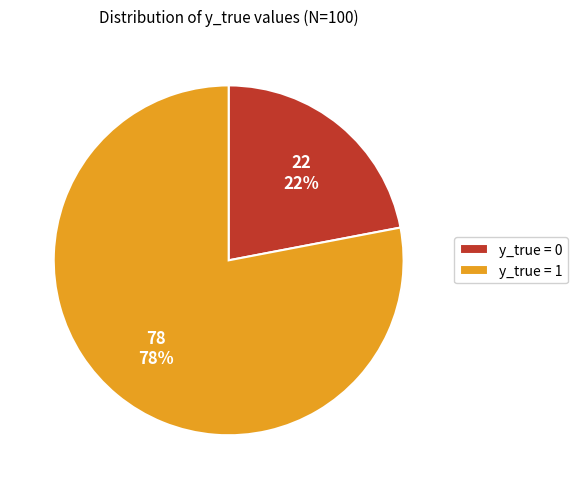

To the nearest percent, what is the difference between the y_true = 0 and y_true = 1 slice percentages?

56%